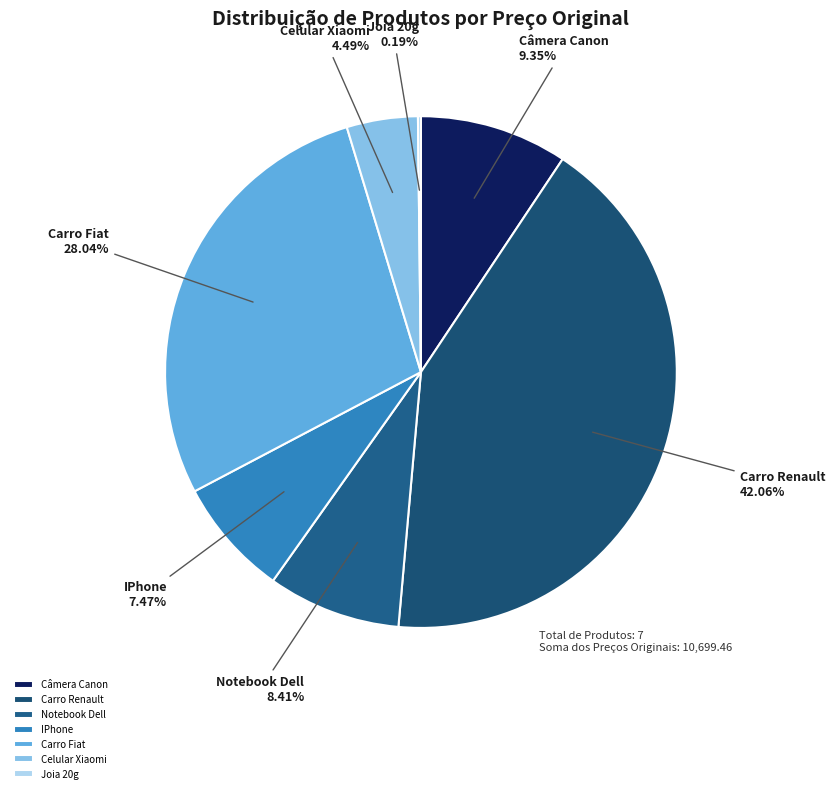

Is it true that Câmera Canon is 2% of the pie?

False